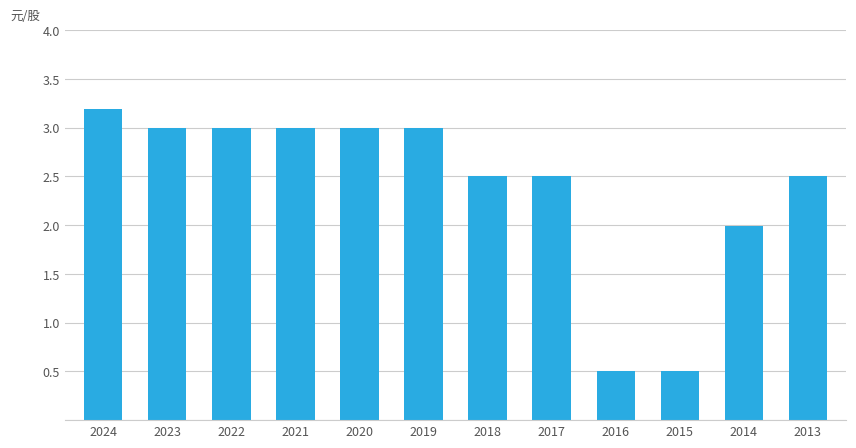

Count the number of data series in this chart.

1